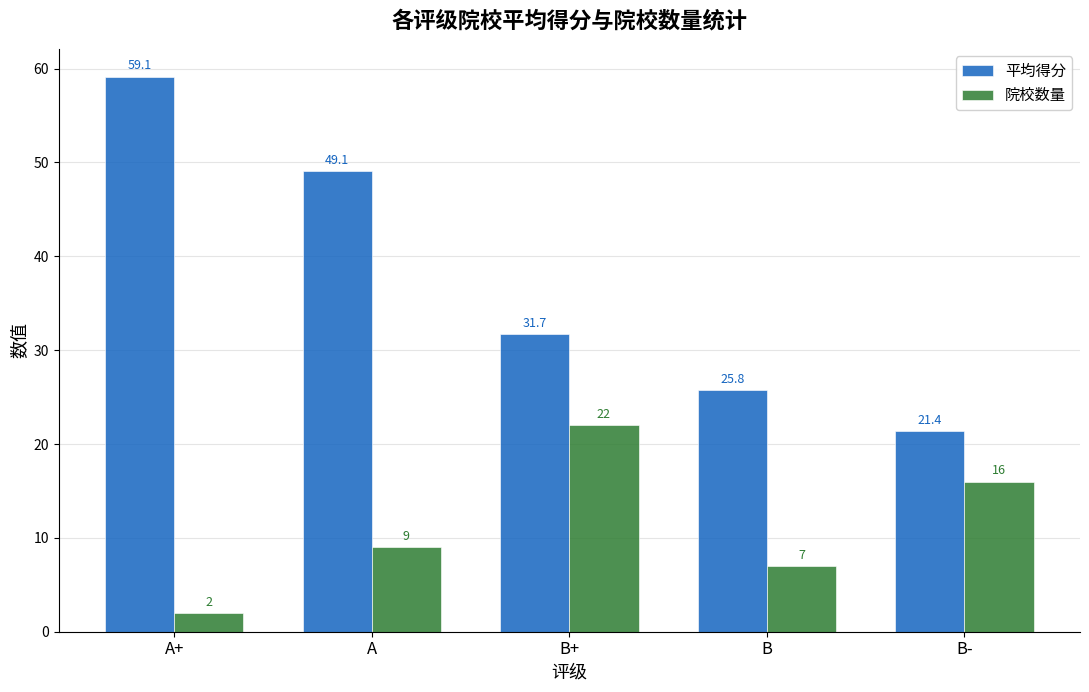

What are all the series names shown in the legend?

平均得分, 院校数量